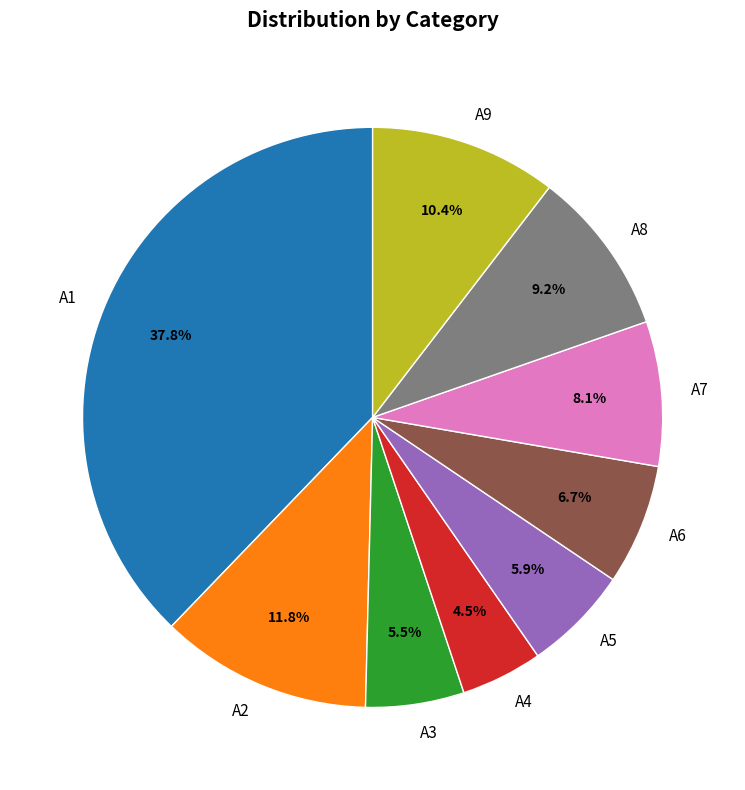

How many segments does this pie chart have?

9